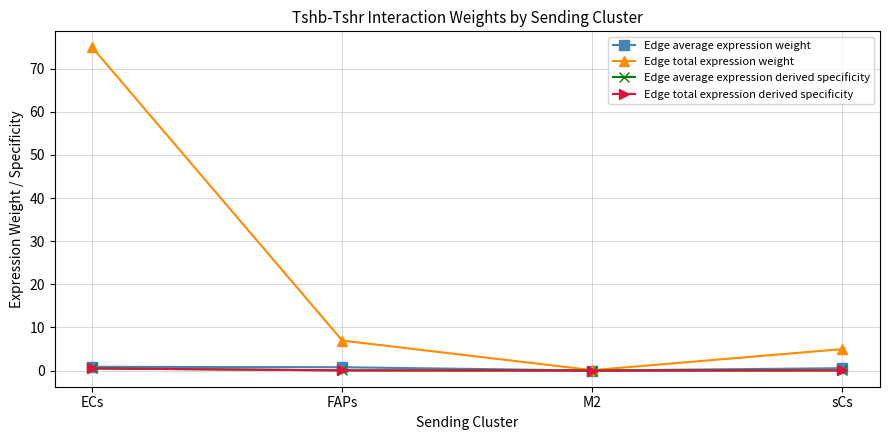

Does the chart have visible grid lines?

Yes